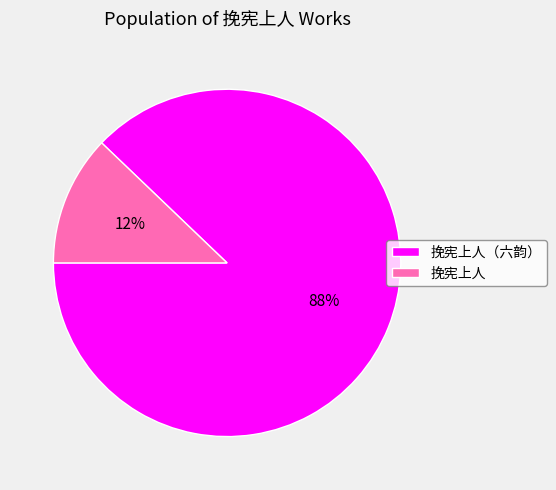

Rank the categories by value from highest to lowest.

挽宪上人（六韵）, 挽宪上人